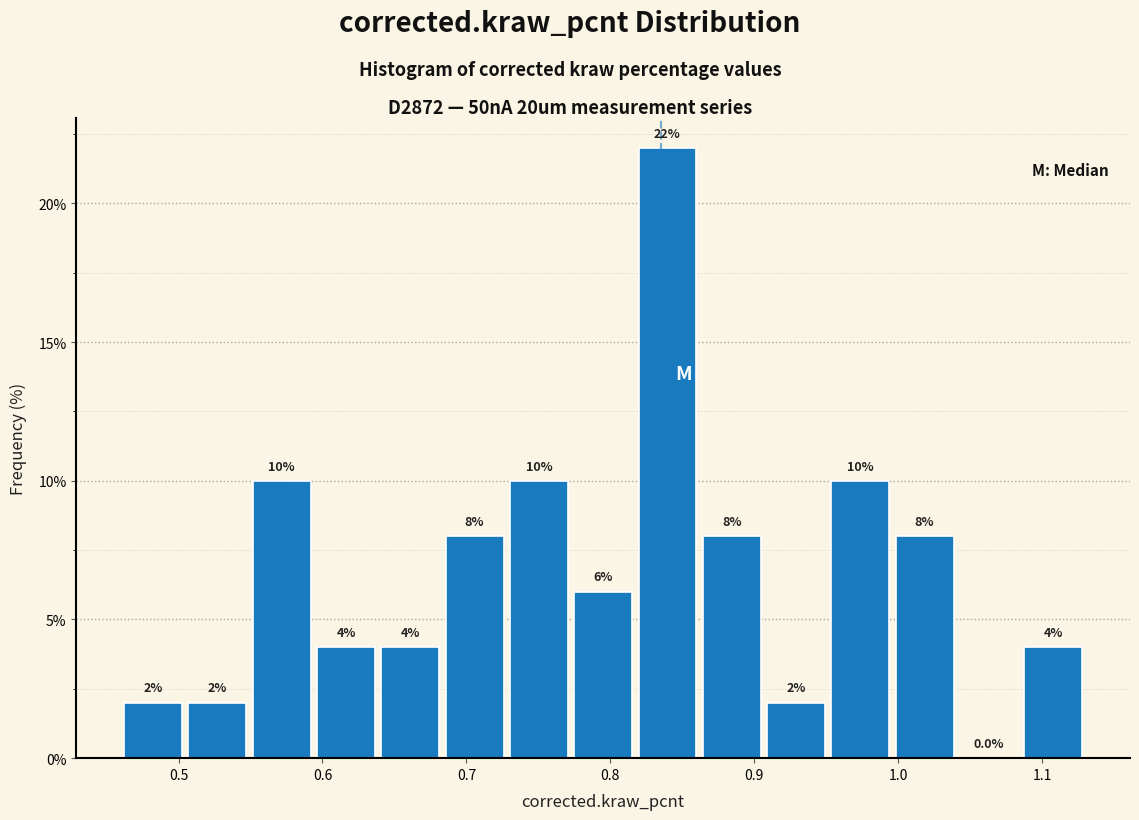

Reading left to right, transcribe this chart: for each bar, give the range it covers on the x-axis and its height. The bar edges are not printed on the chart, so give them approximately, as read against the axis.

0.46 to 0.50: 2.0
0.50 to 0.55: 2.0
0.55 to 0.59: 10.0
0.59 to 0.64: 4.0
0.64 to 0.68: 4.0
0.68 to 0.73: 8.0
0.73 to 0.77: 10.0
0.77 to 0.82: 6.0
0.82 to 0.86: 22.0
0.86 to 0.91: 8.0
0.91 to 0.95: 2.0
0.95 to 1.00: 10.0
1.00 to 1.04: 8.0
1.04 to 1.09: 0.0
1.09 to 1.13: 4.0